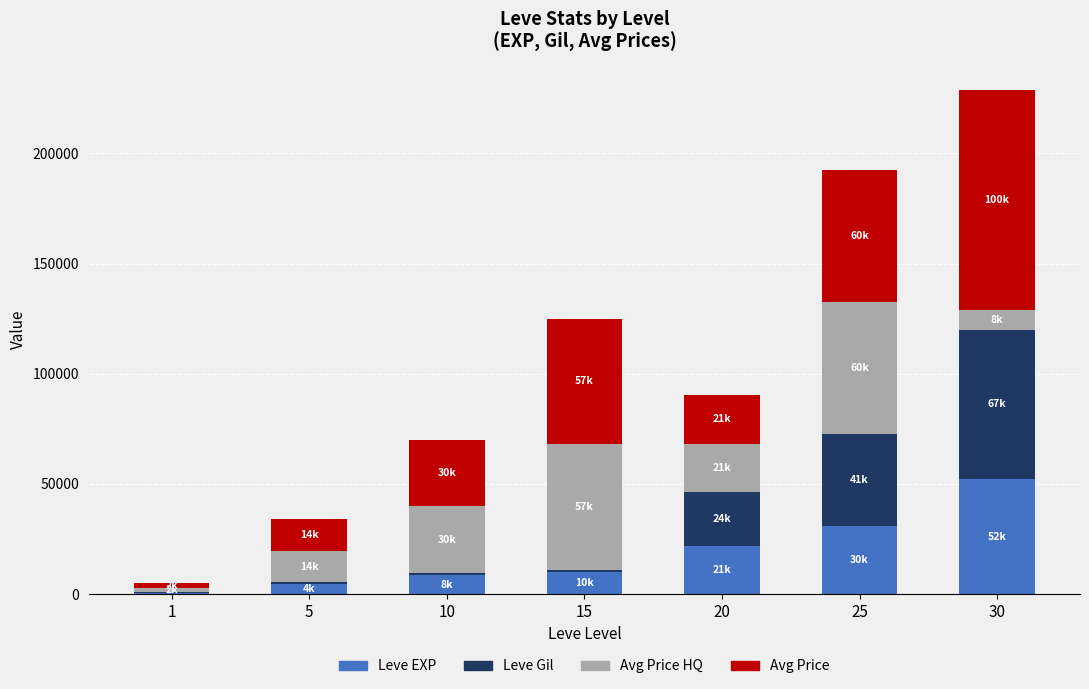

What is the sum of the Leve EXP values at 1 and 10?

9060